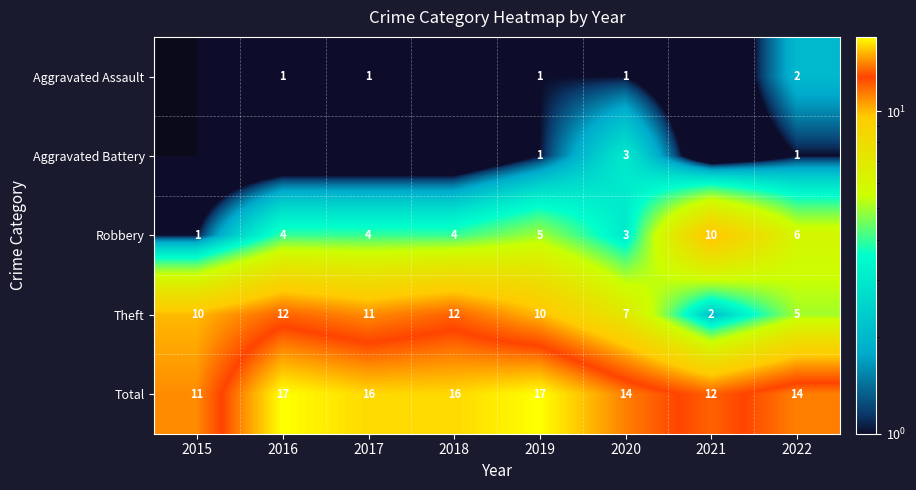

At which label is Robbery closest to 5?

2019